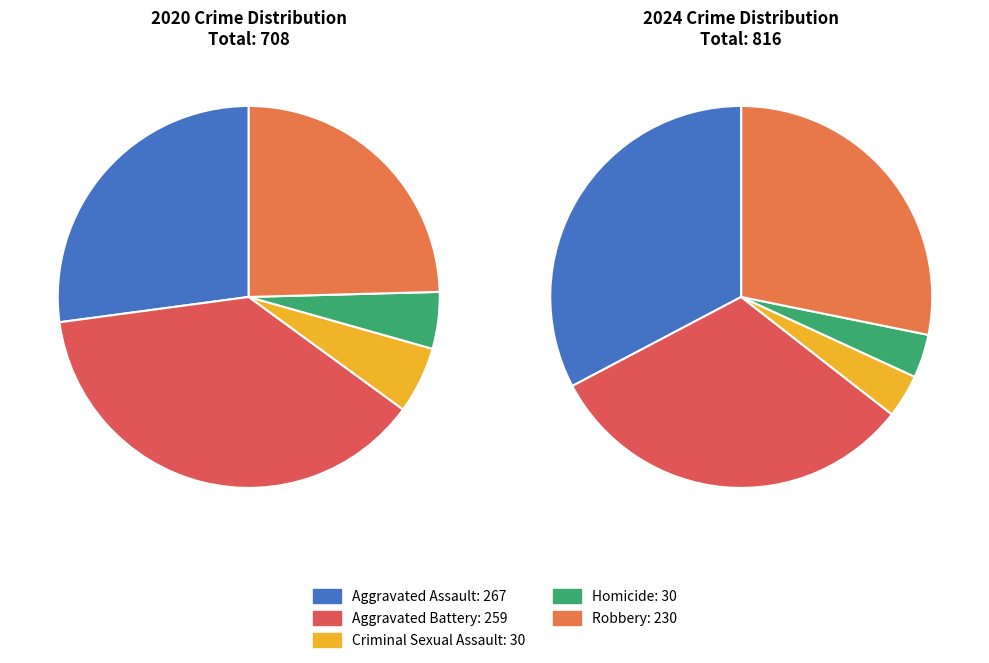

Which has a higher value, 3 or 4?

4